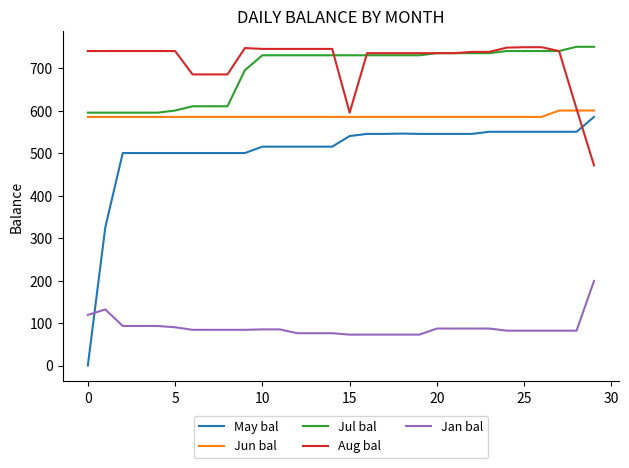

Which series has the largest range (max minus min)?

May bal